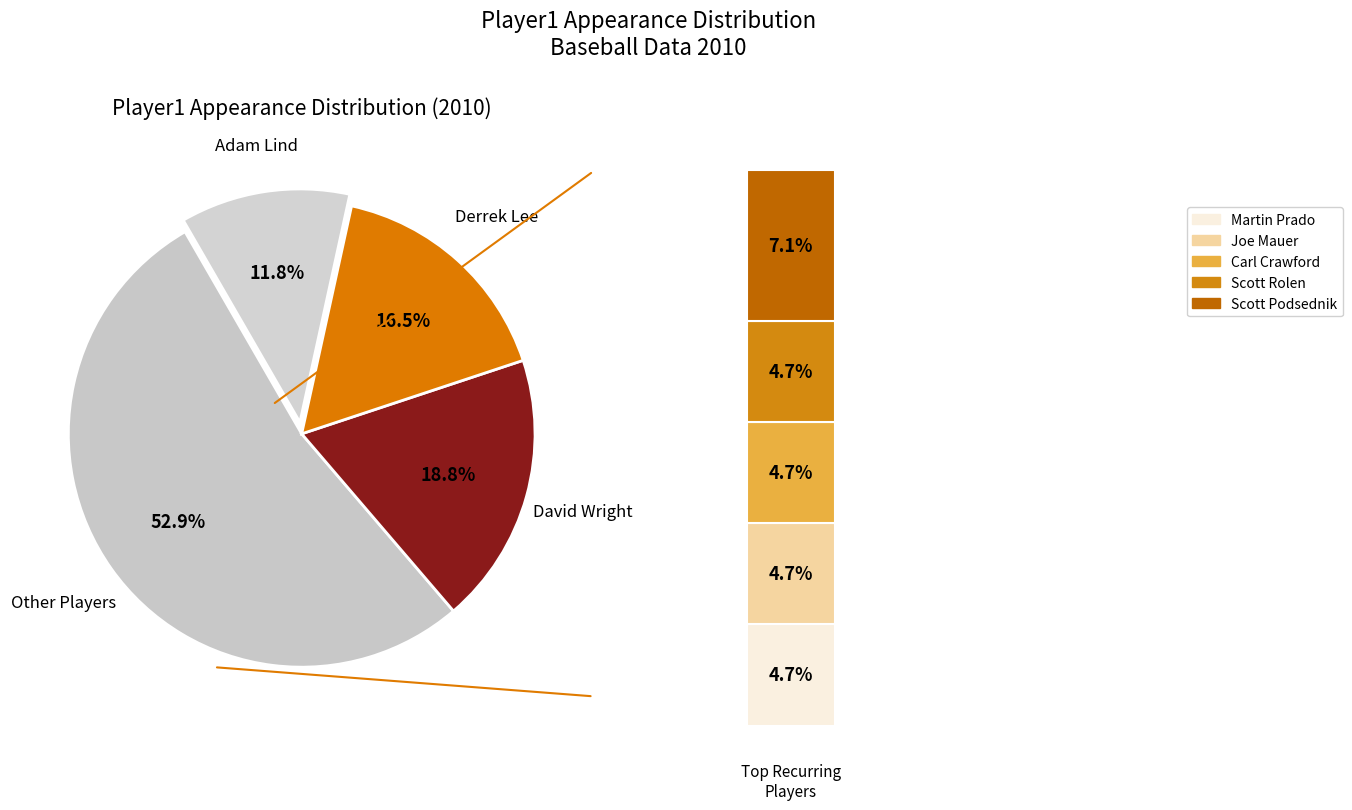

Is it true that Carl Crawford is 5% of the pie?

True